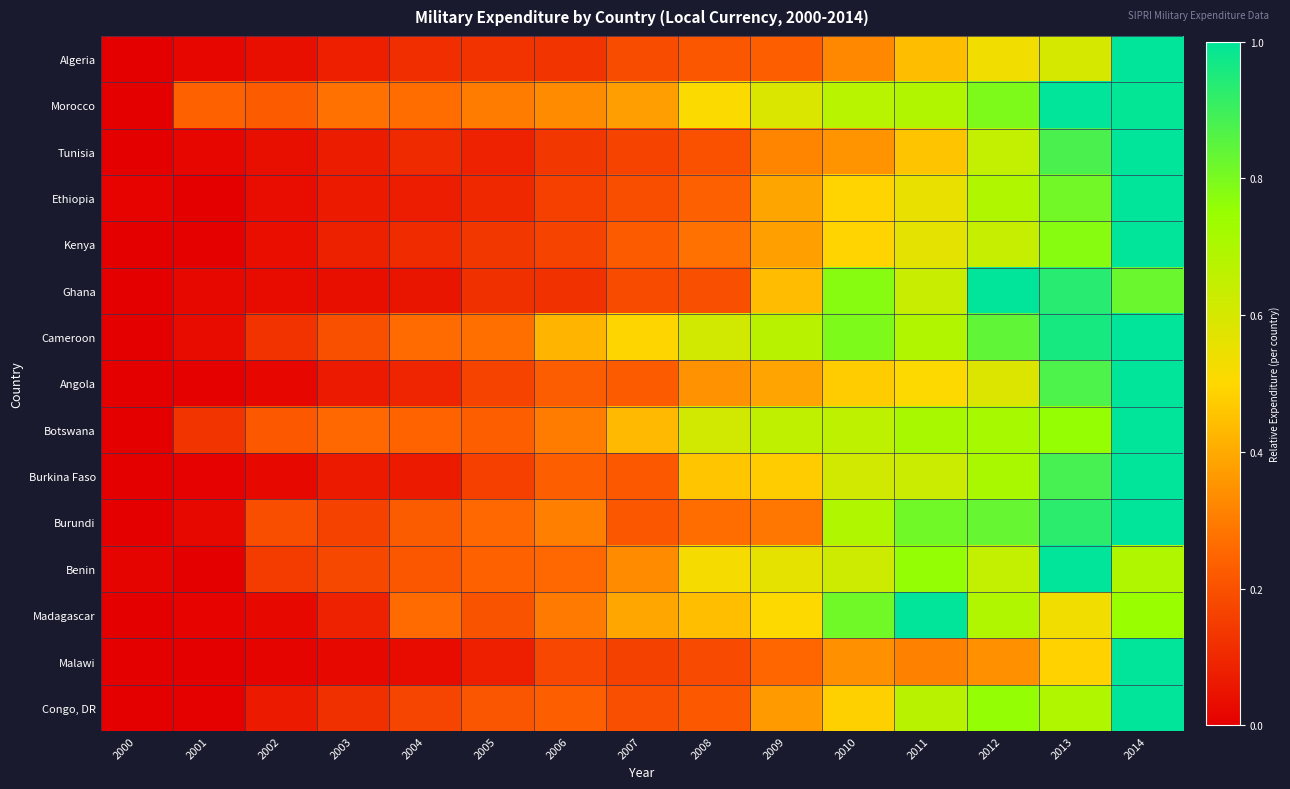

At which category does the chart reach its minimum across all series?

2000